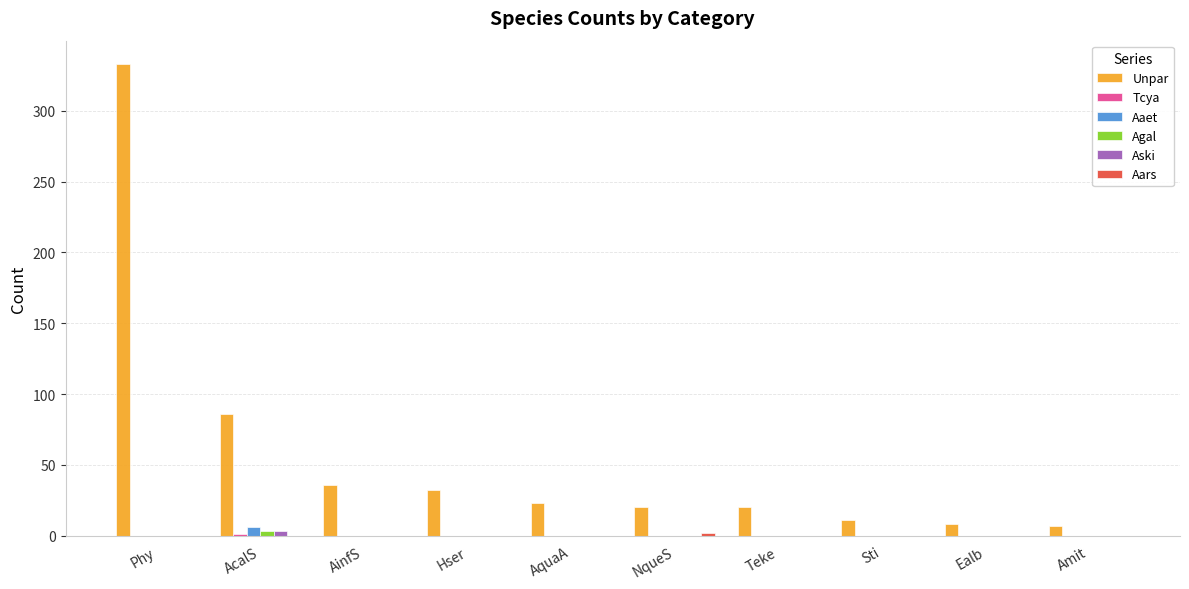

Between AcalS and Teke, which series saw the biggest shift?

Unpar